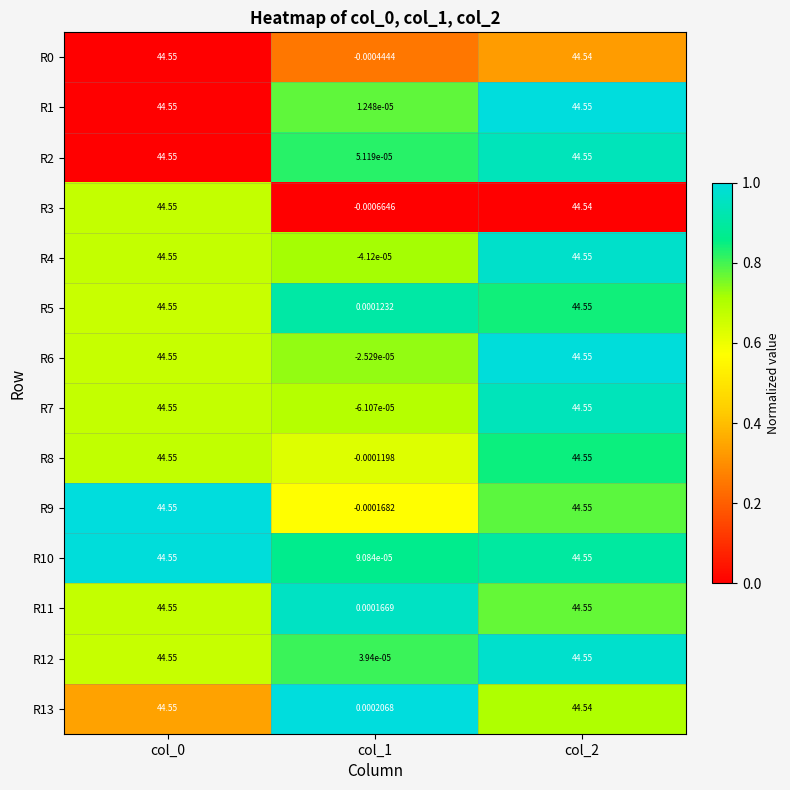

Is the value of R4 at col_0 greater than the value of R7 at col_1?

Yes